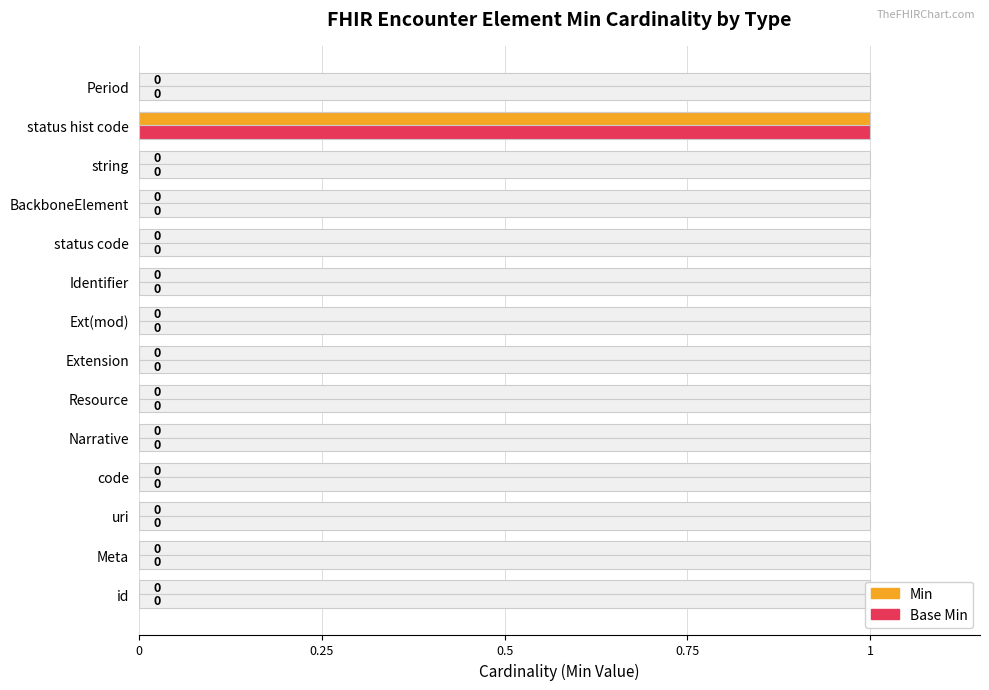

What is the difference between the maximum and minimum values in the Min series?

1